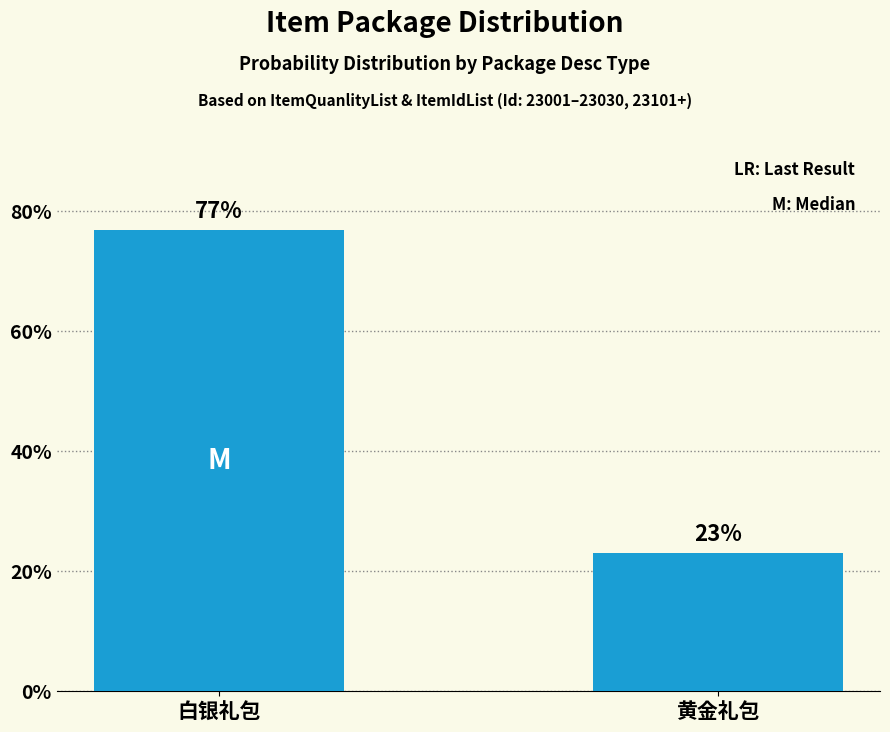

At which category does the chart reach its peak across all series?

白银礼包